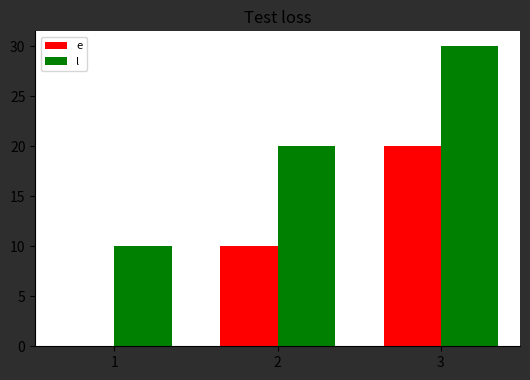

True or false: l has a value of 20 at 2.

True